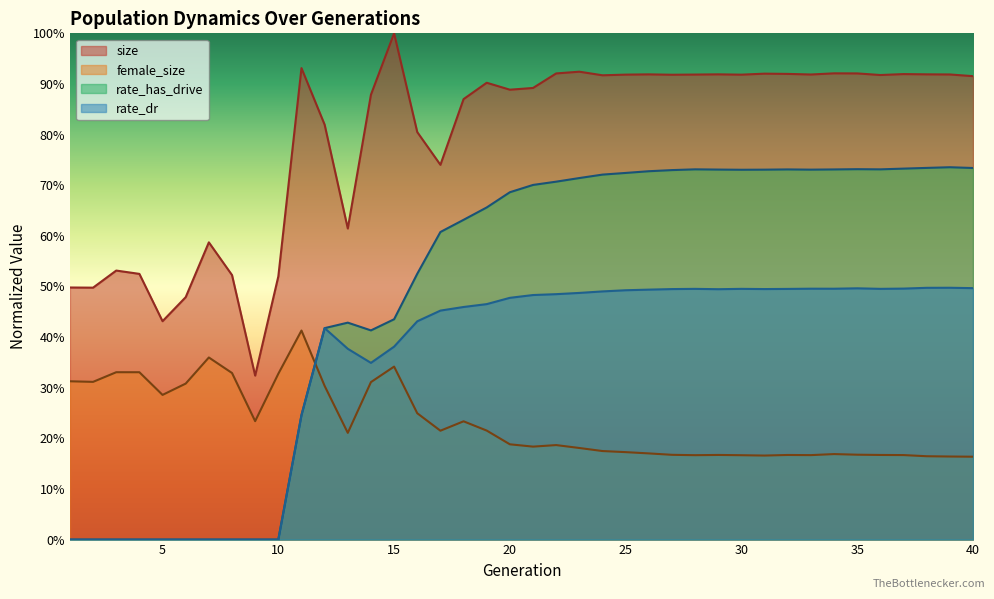

What are all the series names shown in the legend?

size, female_size, rate_has_drive, rate_dr